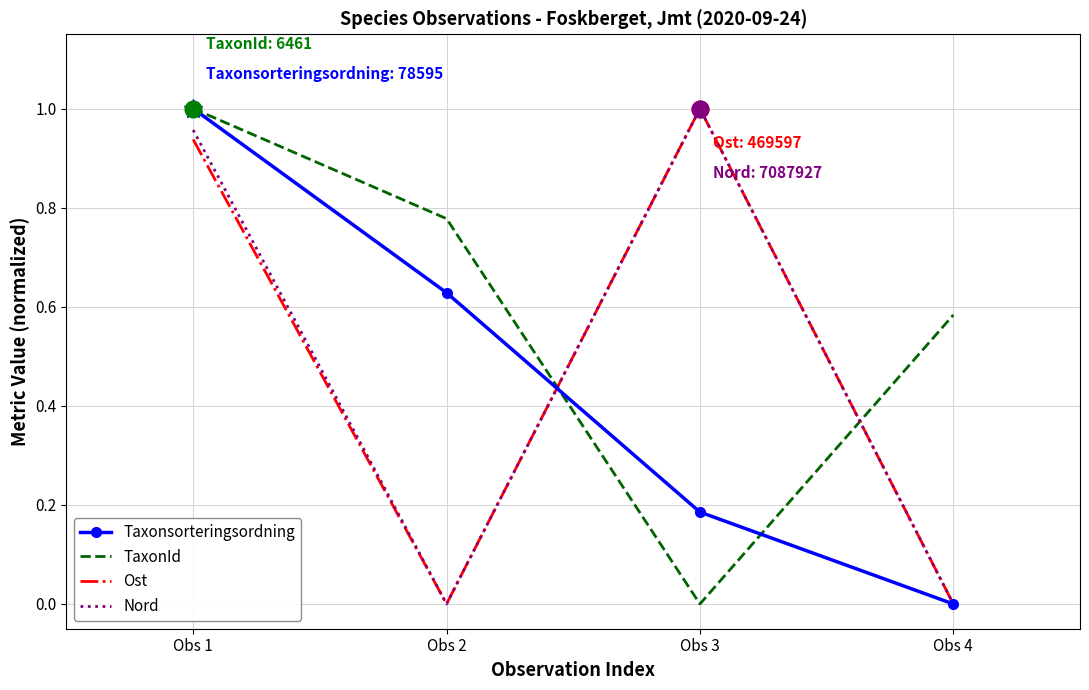

List the labels in order of Taxonsorteringsordning value, largest first.

Obs 1, Obs 2, Obs 3, Obs 4